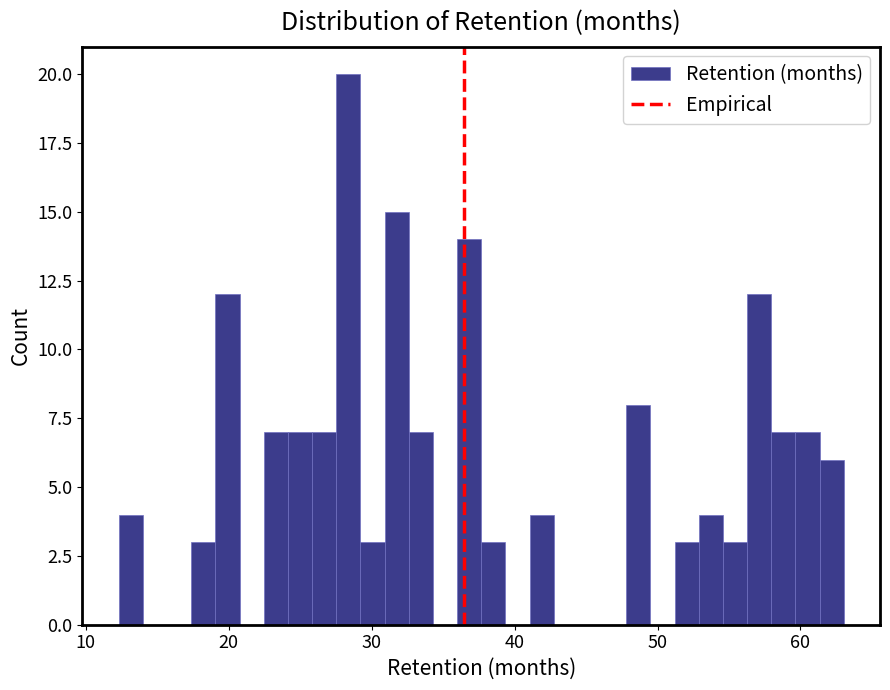

Read against the x-axis, roughly where is the centre of the tallest bar?

28